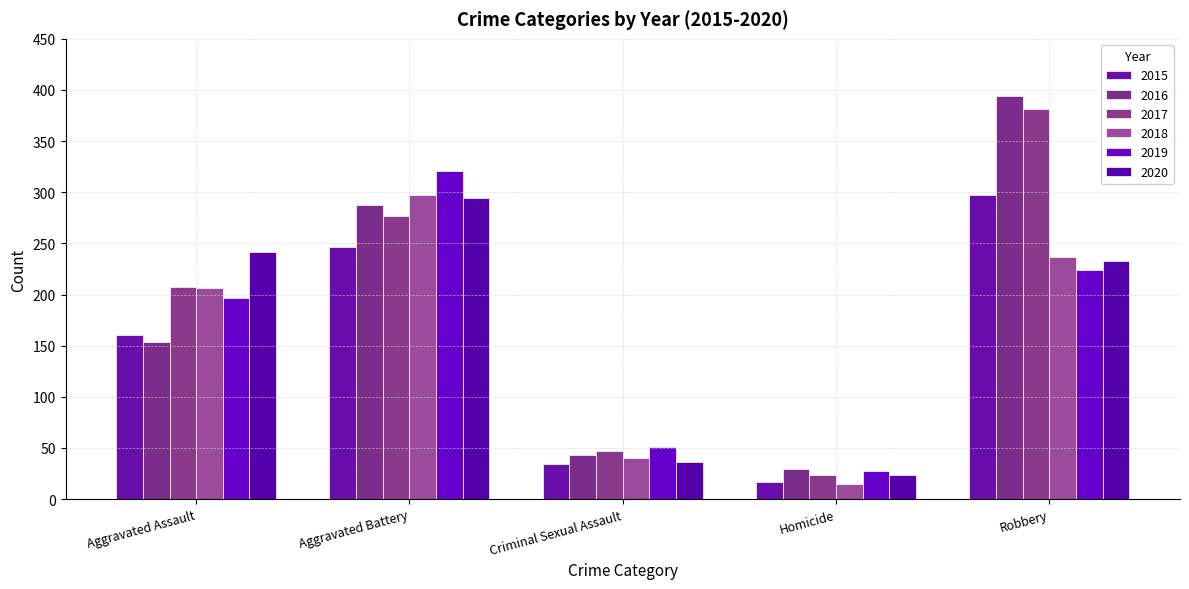

Reading left to right, list all the values displayed in this chart.

2015: 160	246	34	17	297
2016: 154	288	43	29	394
2017: 207	277	47	24	381
2018: 206	297	40	15	237
2019: 197	321	51	27	224
2020: 242	294	36	24	233